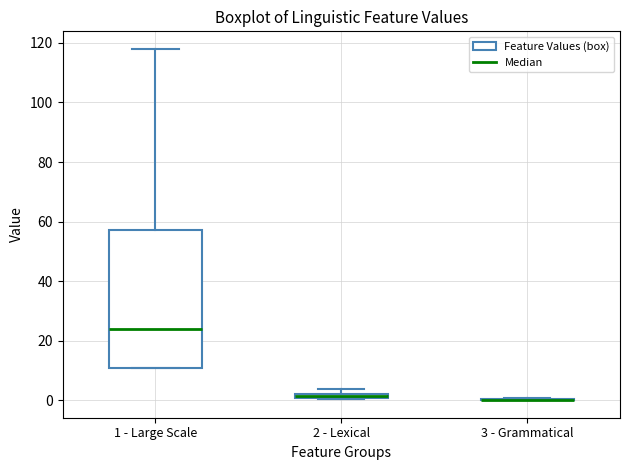

Comparing the boxes themselves (not the whiskers), which one is the tallest?

1 - Large Scale